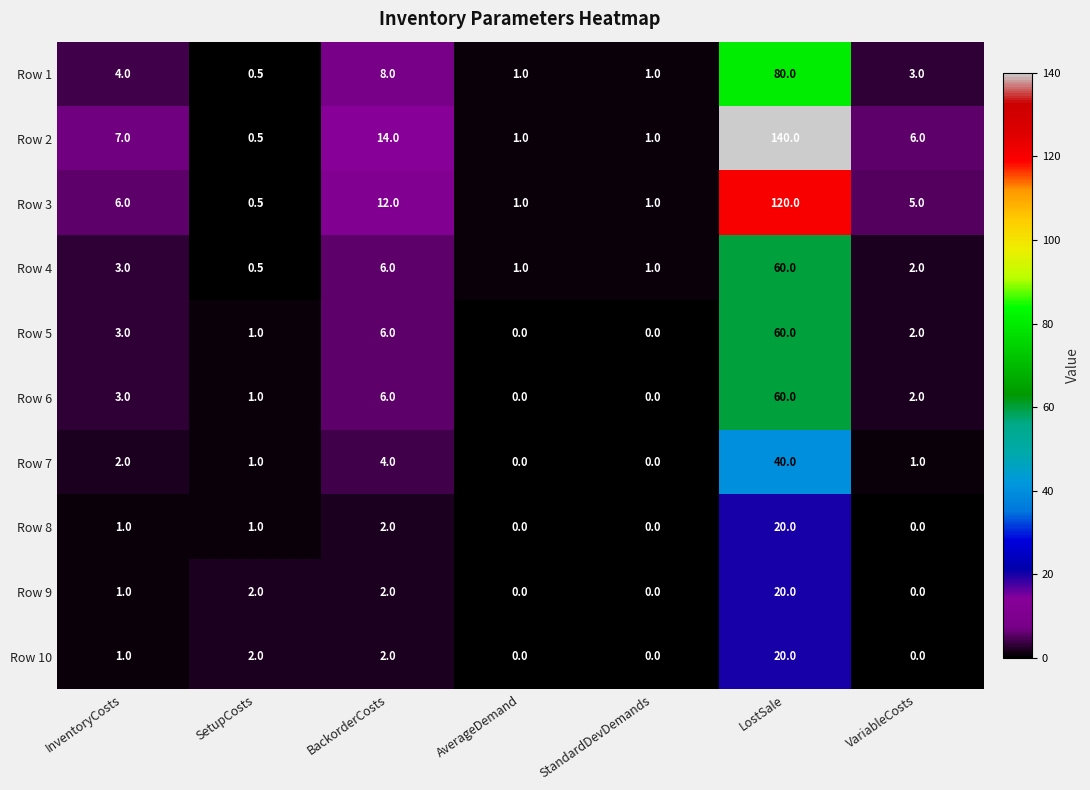

What is the difference between the maximum and minimum values in the Row 7 series?

40.0